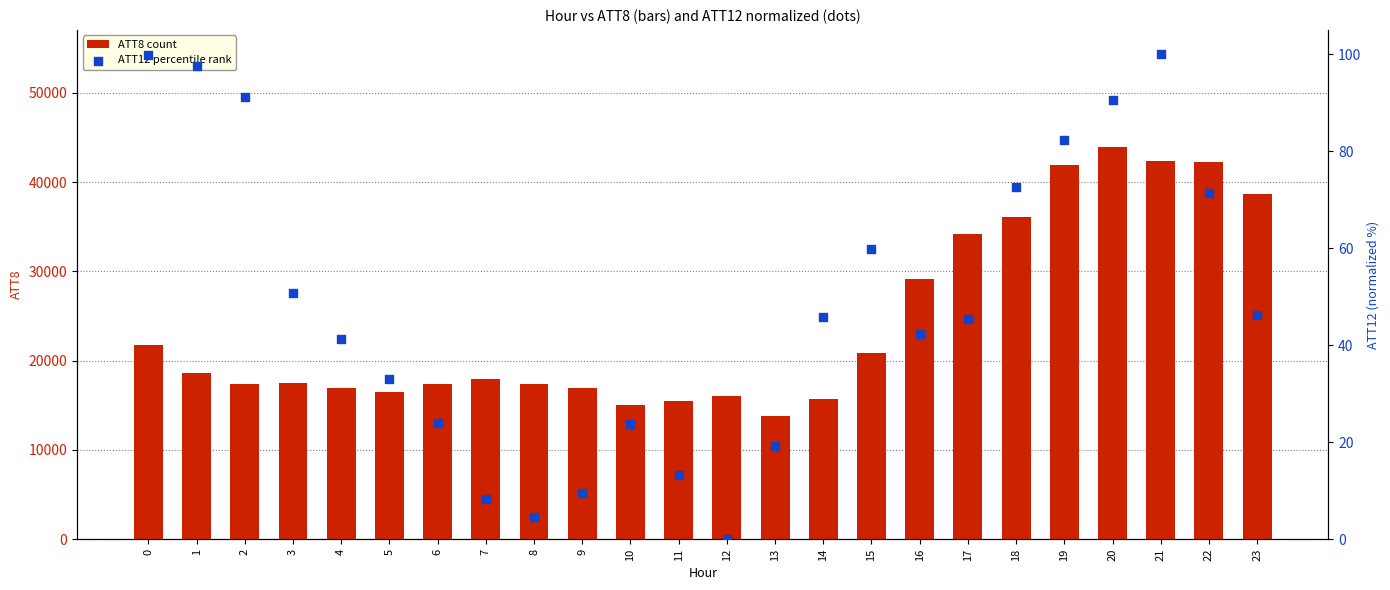

Which series contains the lowest Y value?

ATT12 (norm%)